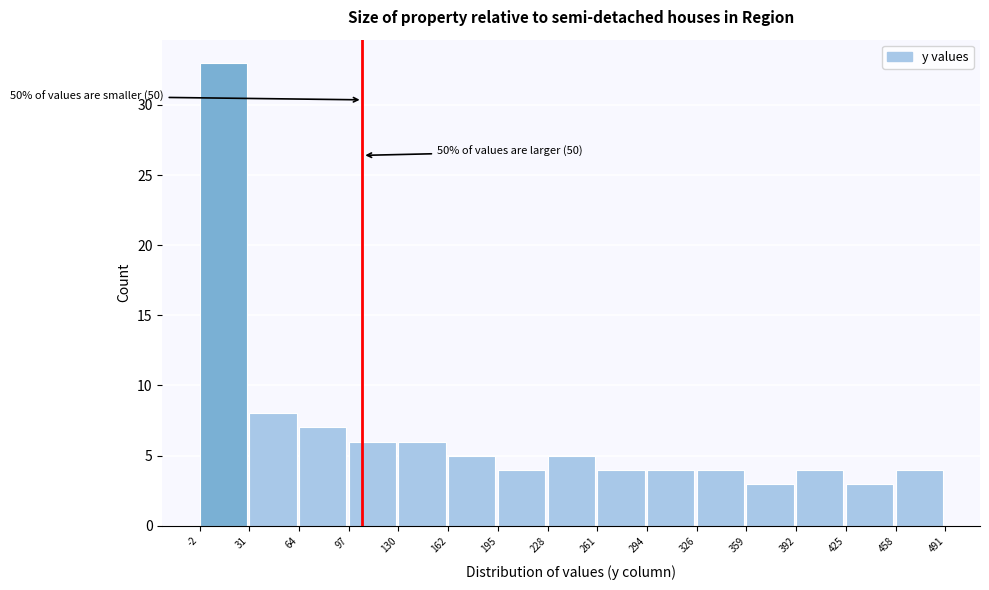

Over which range of the x-axis is the bar tallest?

-2 to 31